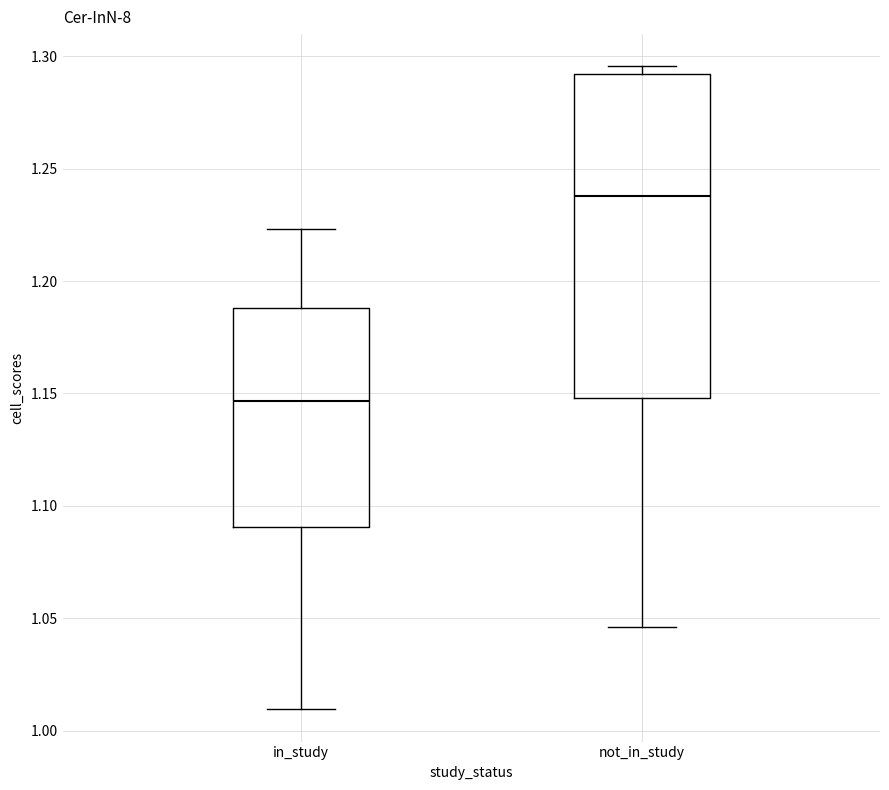

Which box has the highest median line?

not_in_study